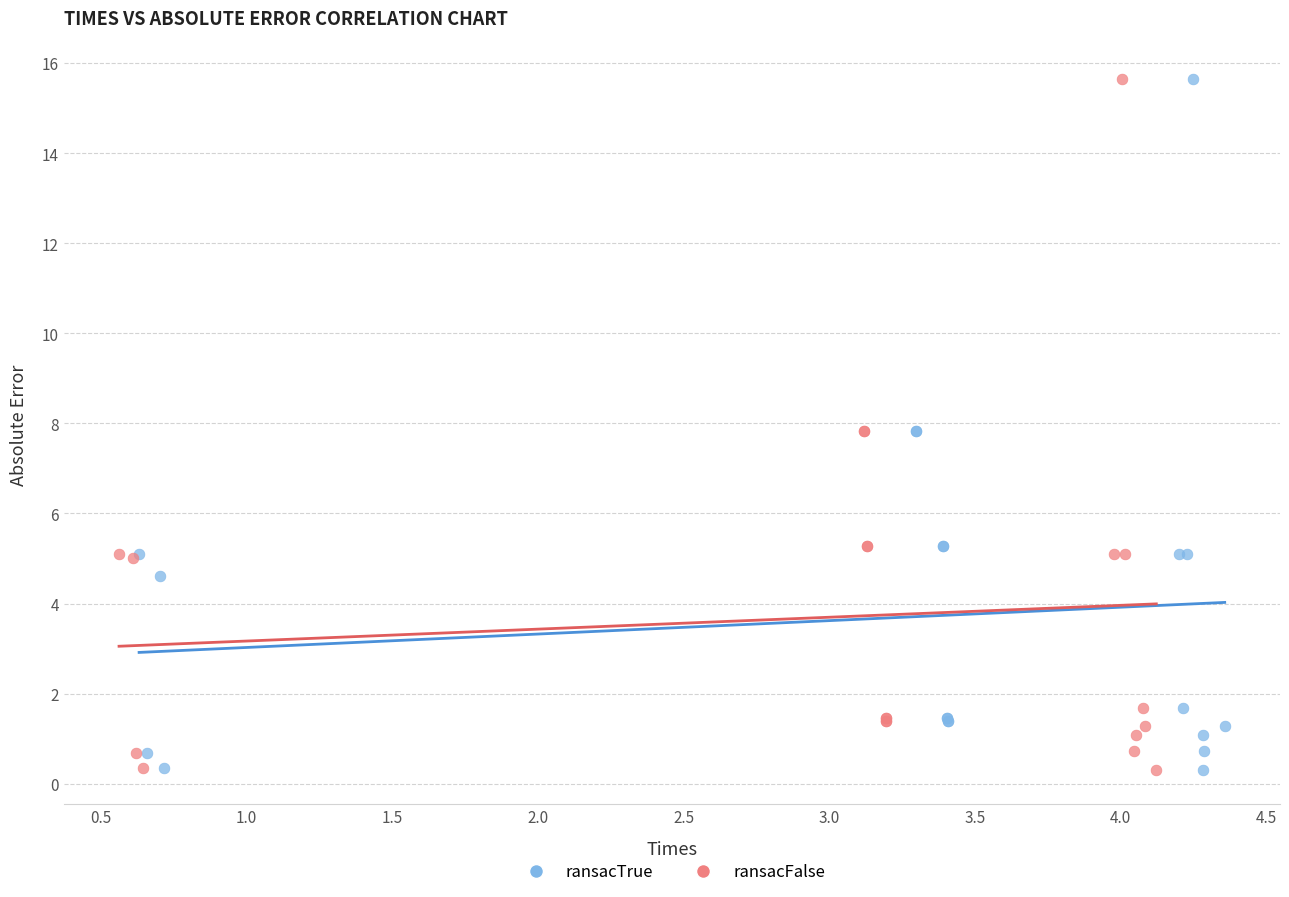

What are all the series names shown in the legend?

ransacTrue, ransacFalse